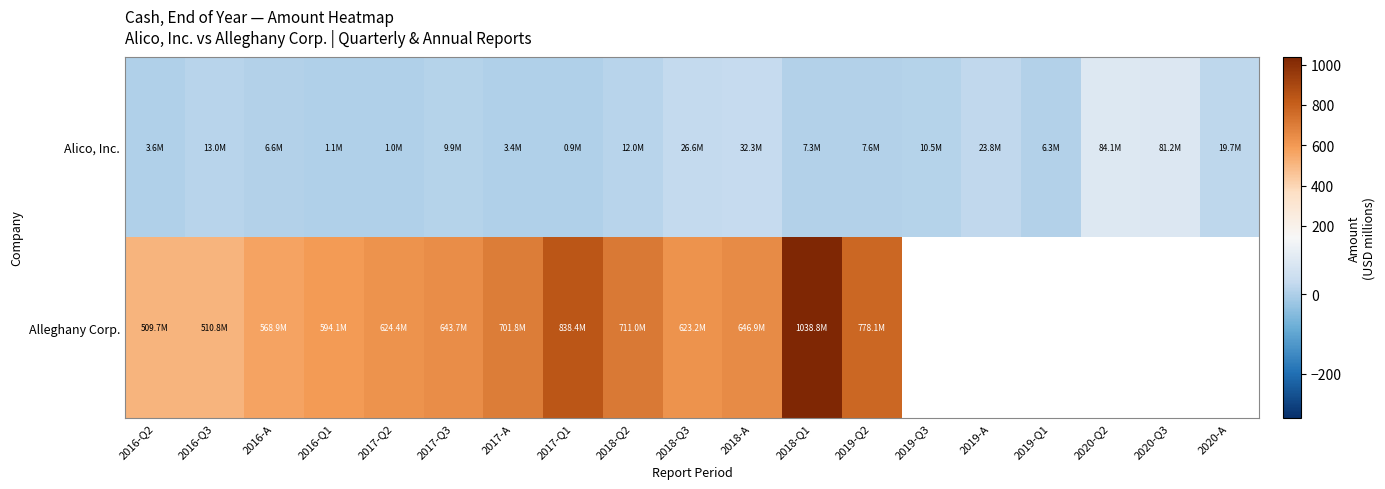

Which series has the widest spread of values?

Alleghany Corp.